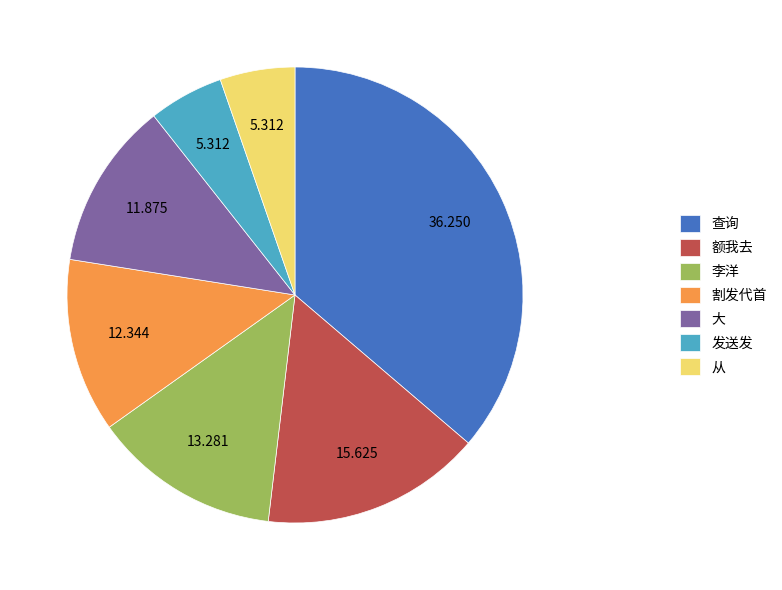

Do 割发代首 and 大 together represent more than half of the pie?

No